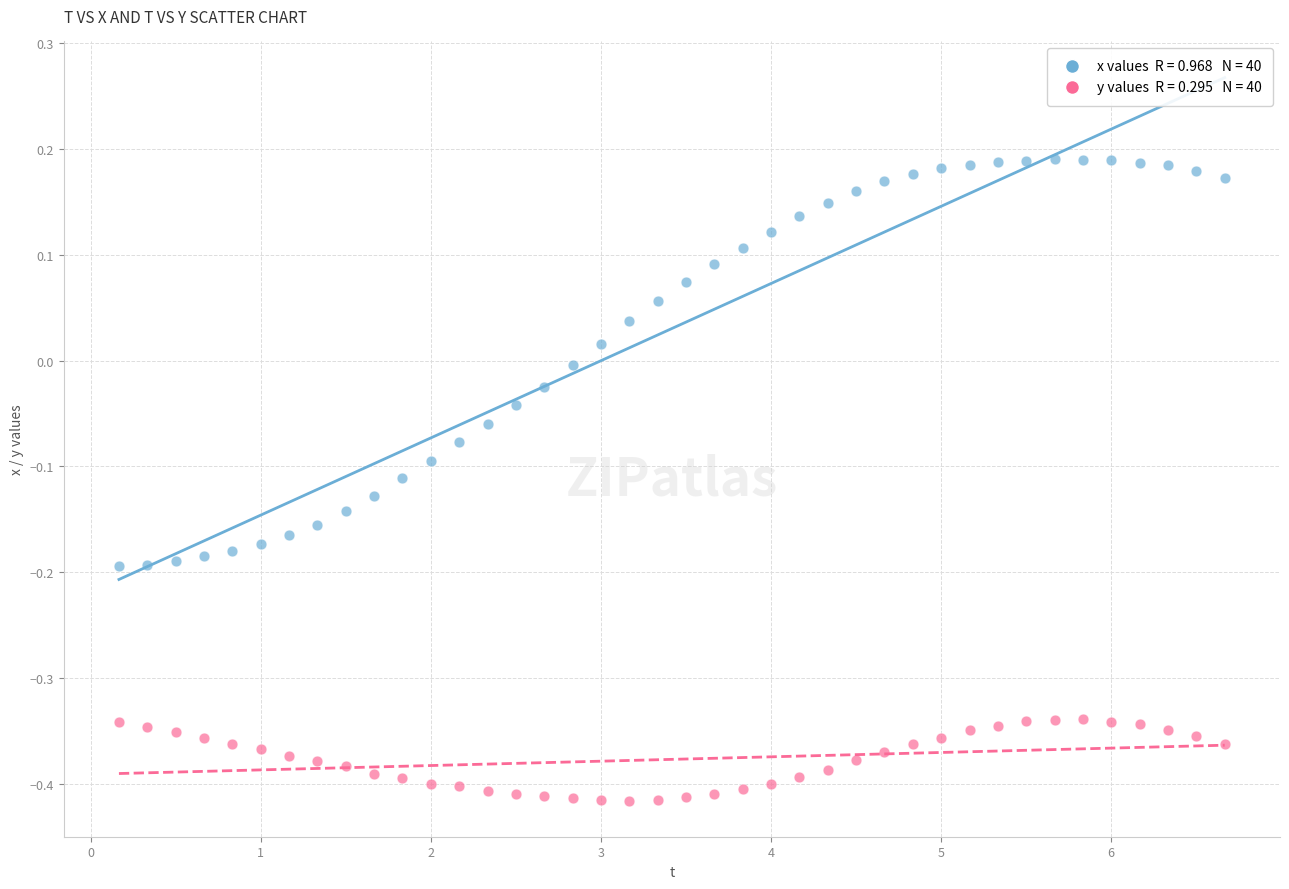

Across all data points, what is the range of Y values (max minus min)?

0.6